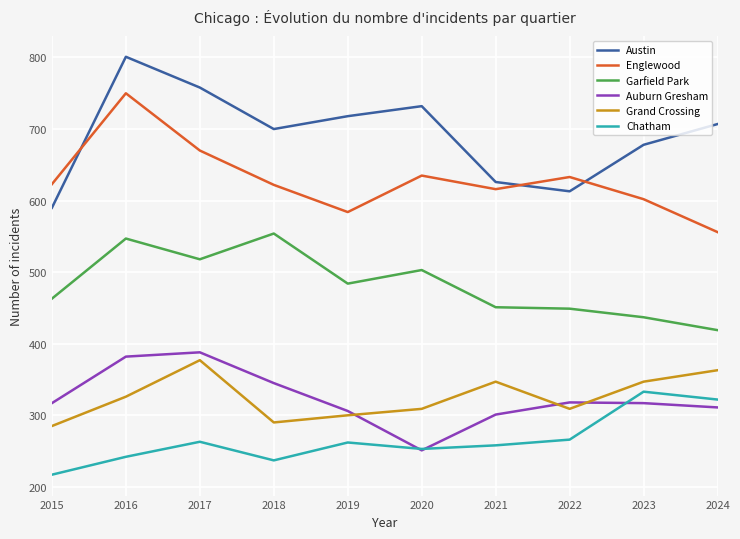

What is the spread (max minus min) of values at 2021?

368